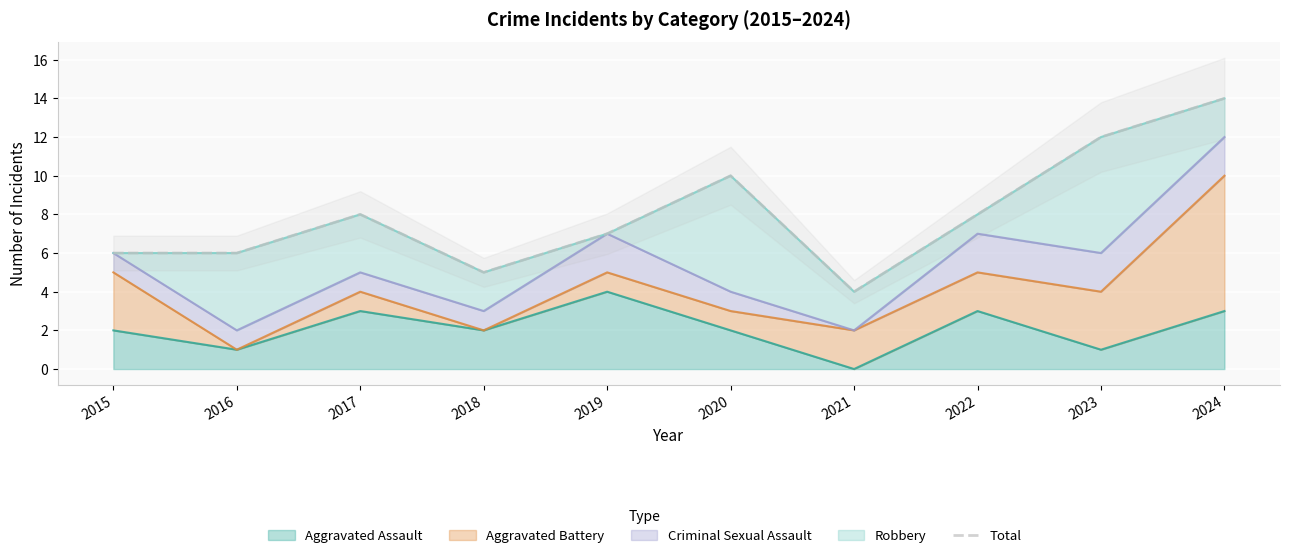

Count the number of categories in the chart.

10